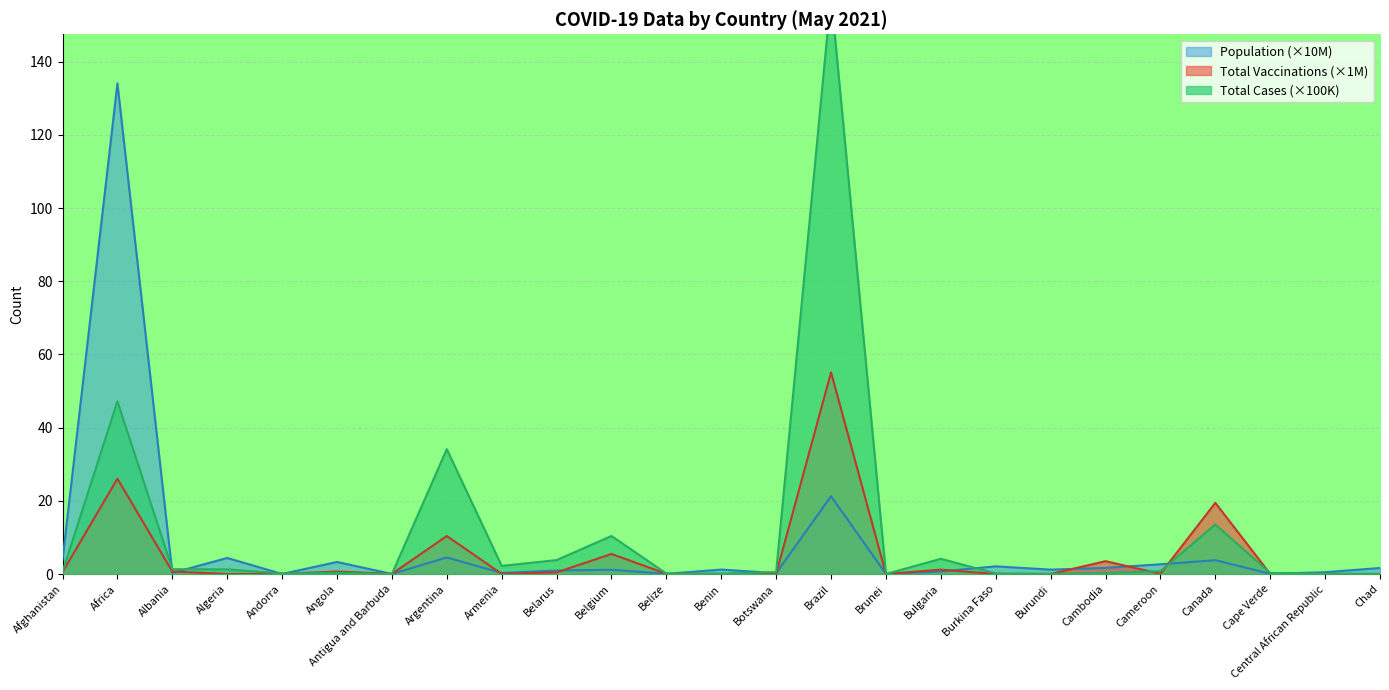

Reading left to right, what are all the values shown in this chart?

total_cases: Afghanistan=0.6	Africa=47.2	Albania=1.3	Algeria=1.3	Andorra=0.1	Angola=0.3	Antigua and Barbuda=0.0	Argentina=34.1	Armenia=2.2	Belarus=3.8	Belgium=10.4	Belize=0.1	Benin=0.1	Botswana=0.5	Brazil=158.1	Brunei=0.0	Bulgaria=4.2	Burkina Faso=0.1	Burundi=0.0	Cambodia=0.2	Cameroon=0.8	Canada=13.5	Cape Verde=0.3	Central African Republic=0.1	Chad=0.0
total_vaccinations: Afghanistan=0.5	Africa=26.0	Albania=0.7	Algeria=0.0	Andorra=0.0	Angola=0.7	Antigua and Barbuda=0.0	Argentina=10.4	Armenia=0.0	Belarus=0.5	Belgium=5.5	Belize=0.1	Benin=0.0	Botswana=0.1	Brazil=55.1	Brunei=0.0	Bulgaria=1.2	Burkina Faso=0.0	Burundi=0.0	Cambodia=3.5	Cameroon=0.0	Canada=19.4	Cape Verde=0.0	Central African Republic=0.0	Chad=0.0
population: Afghanistan=3.9	Africa=134.1	Albania=0.3	Algeria=4.4	Andorra=0.0	Angola=3.3	Antigua and Barbuda=0.0	Argentina=4.5	Armenia=0.3	Belarus=0.9	Belgium=1.2	Belize=0.0	Benin=1.2	Botswana=0.2	Brazil=21.3	Brunei=0.0	Bulgaria=0.7	Burkina Faso=2.1	Burundi=1.2	Cambodia=1.7	Cameroon=2.7	Canada=3.8	Cape Verde=0.1	Central African Republic=0.5	Chad=1.6